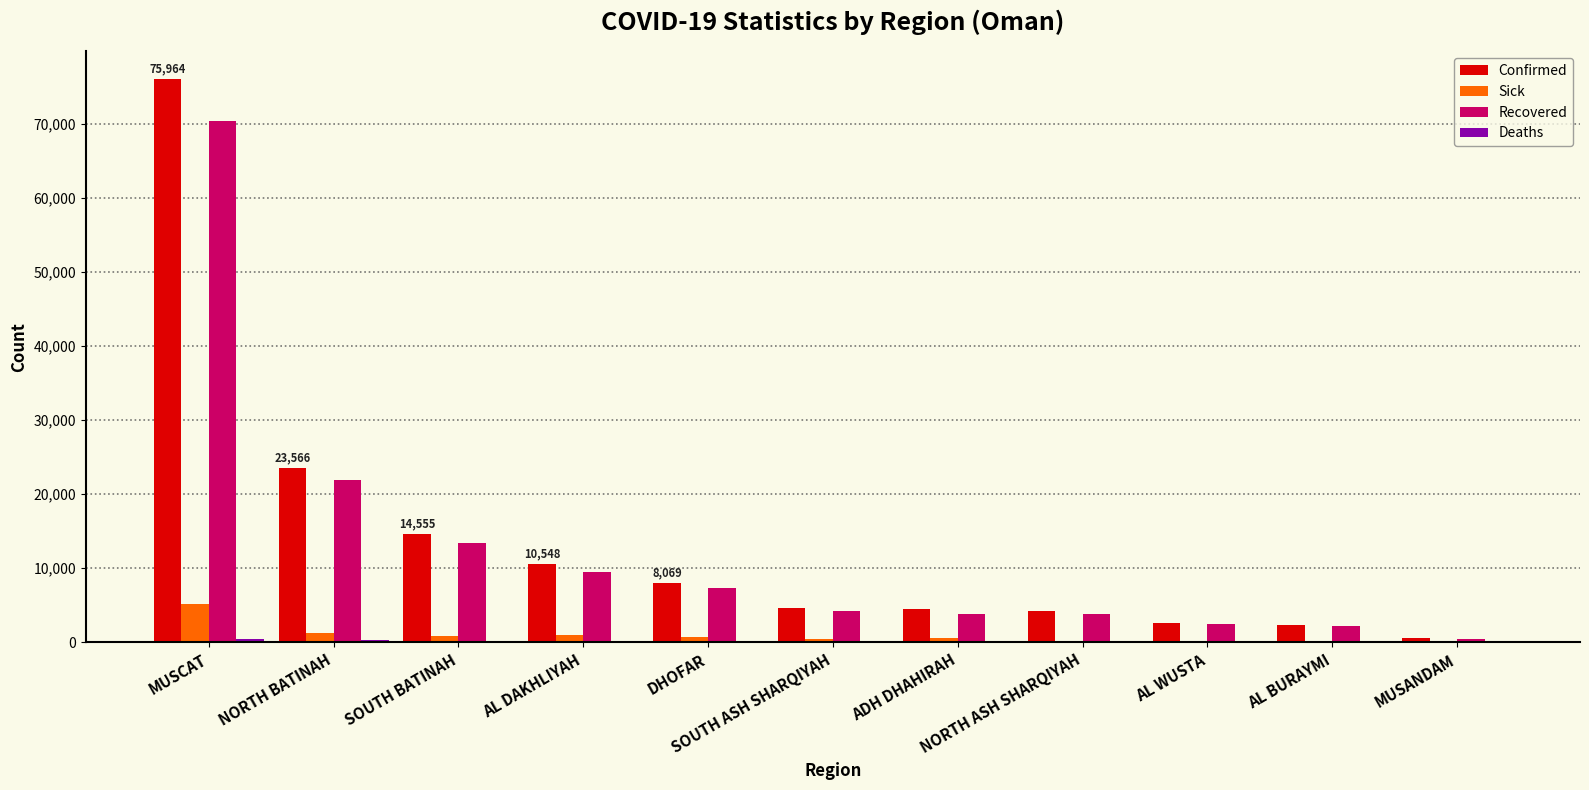

What is the sum of all Recovered values?

139442